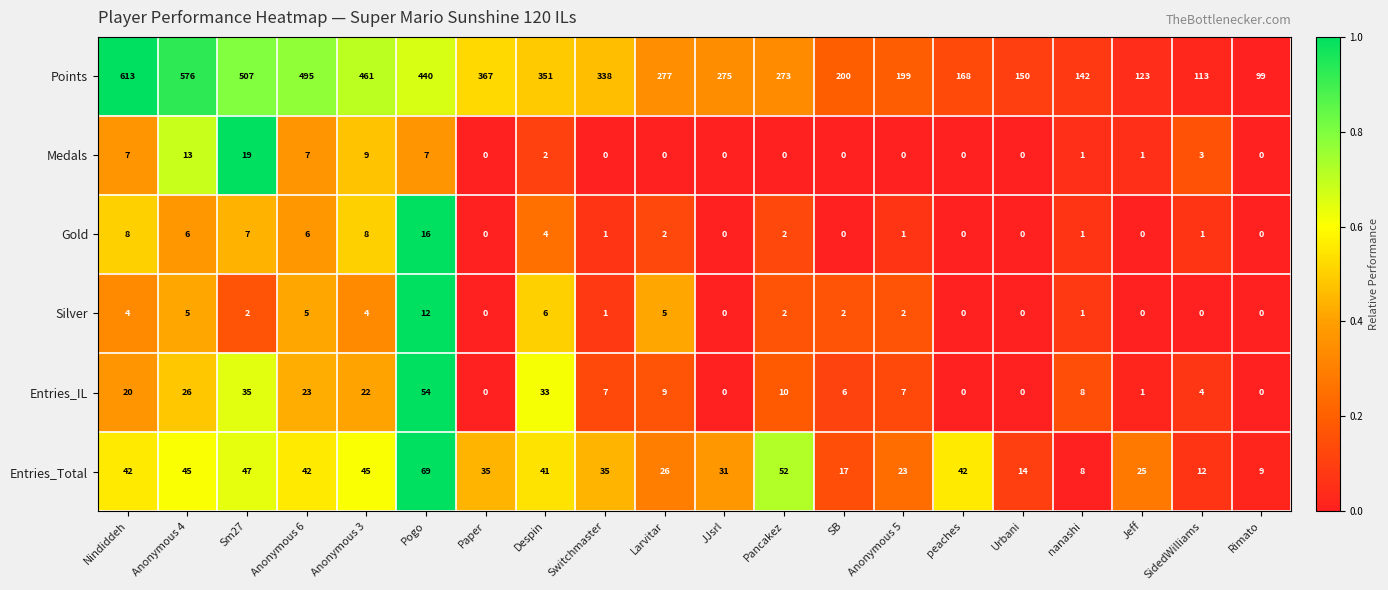

What is the difference between the highest and lowest values at Despin?

349